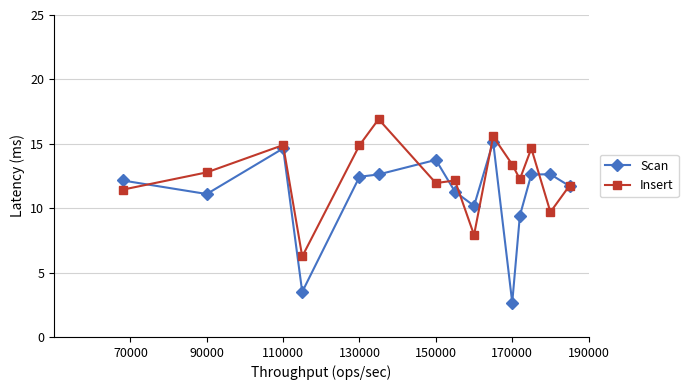

How many categories are shown in the chart?

15